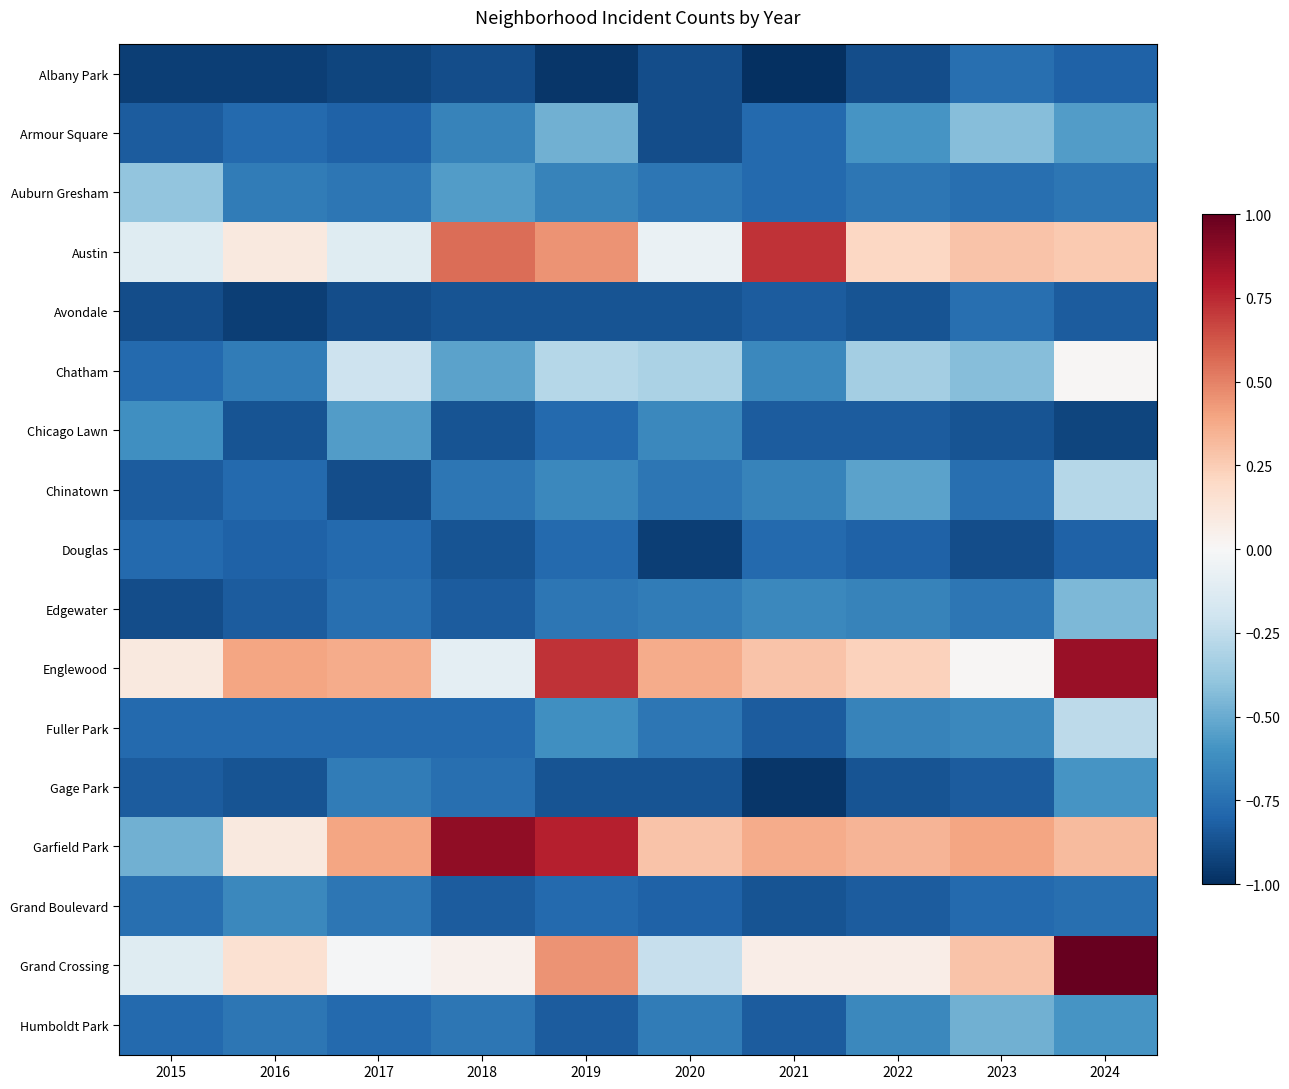

At which category is the sum across all series the highest?

2024